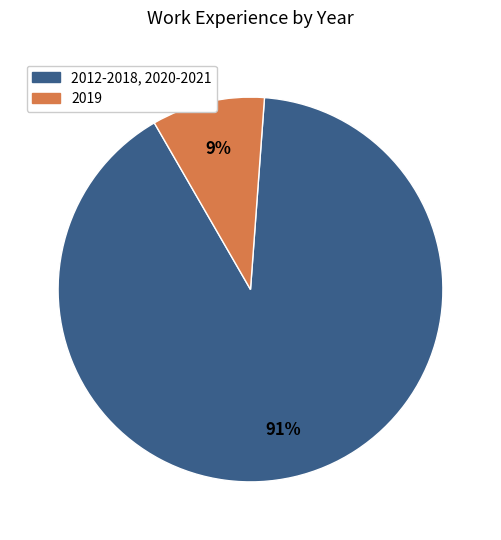

Is there any slice that represents more than half of the pie?

Yes